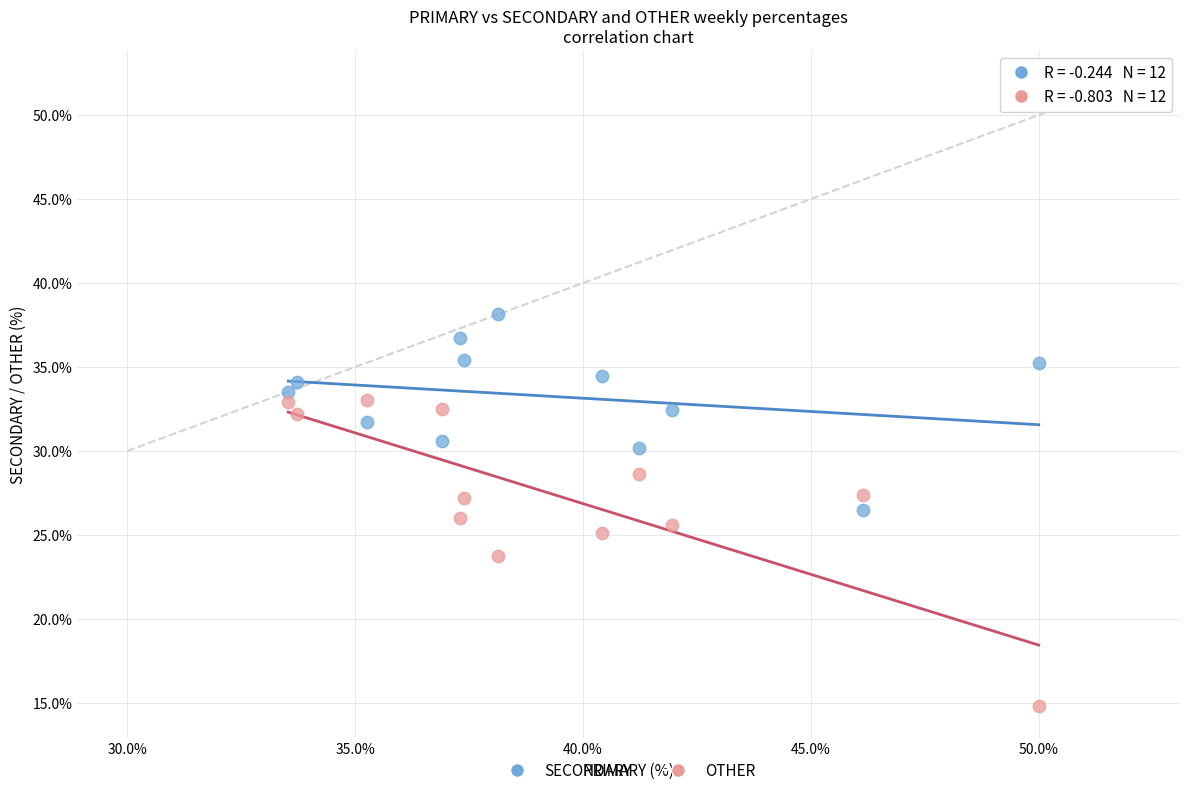

Across all data points, what is the range of Y values (max minus min)?

23.4